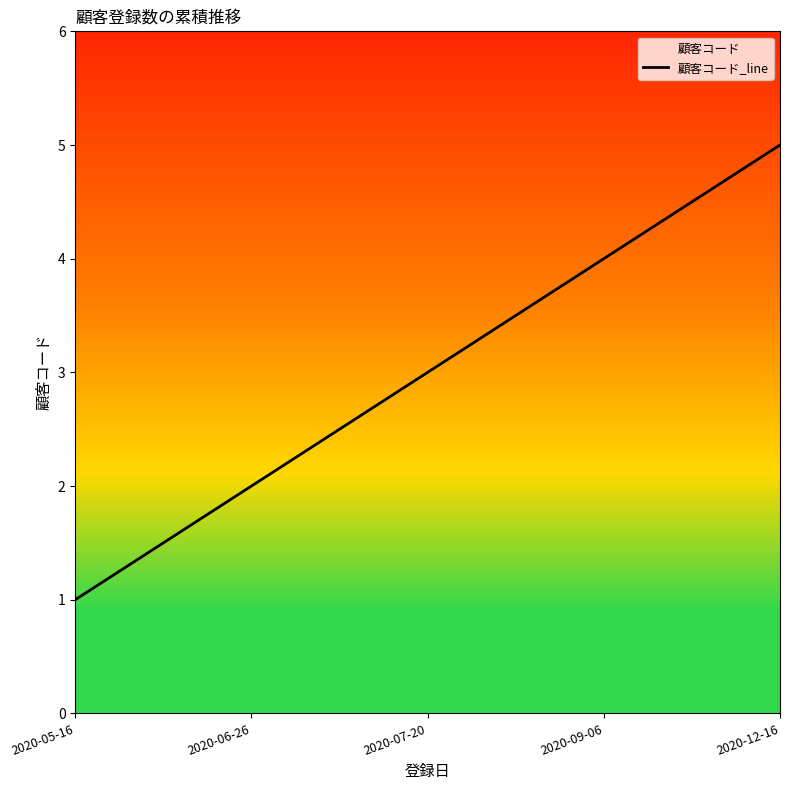

Approximately how many times larger is the value at 2020-09-06 compared to 2020-12-16?

0.8